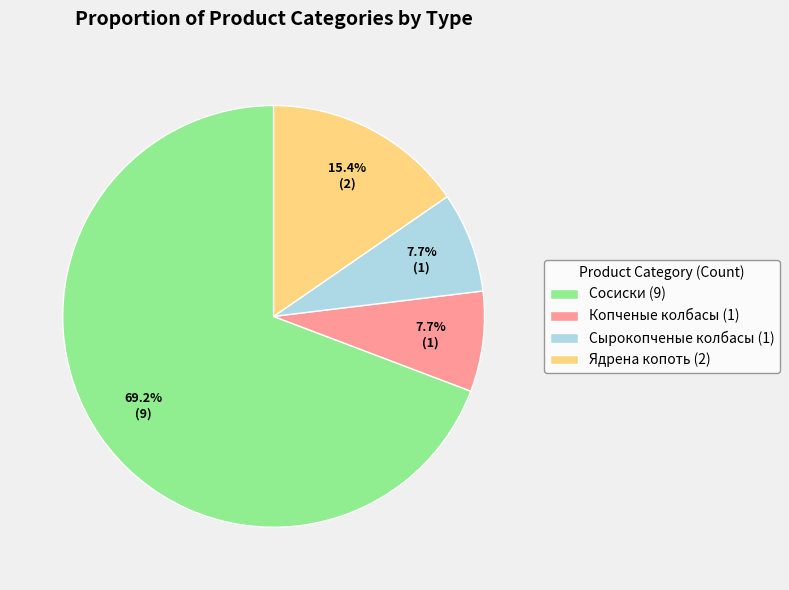

What percentage is the Ядрена копоть slice, to the nearest percent?

15%